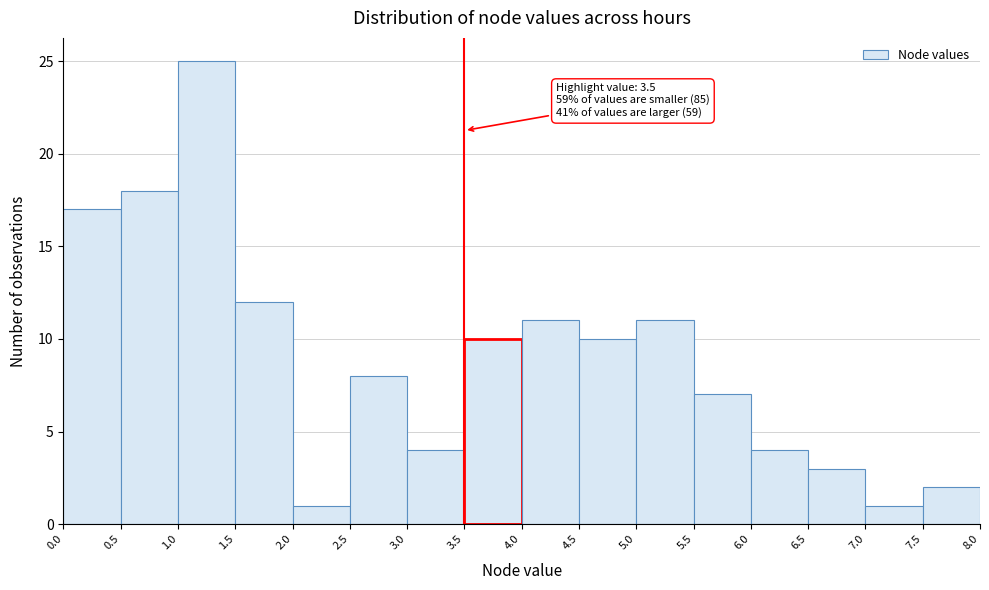

Which range on the x-axis has the tallest bar?

1.0 to 1.5